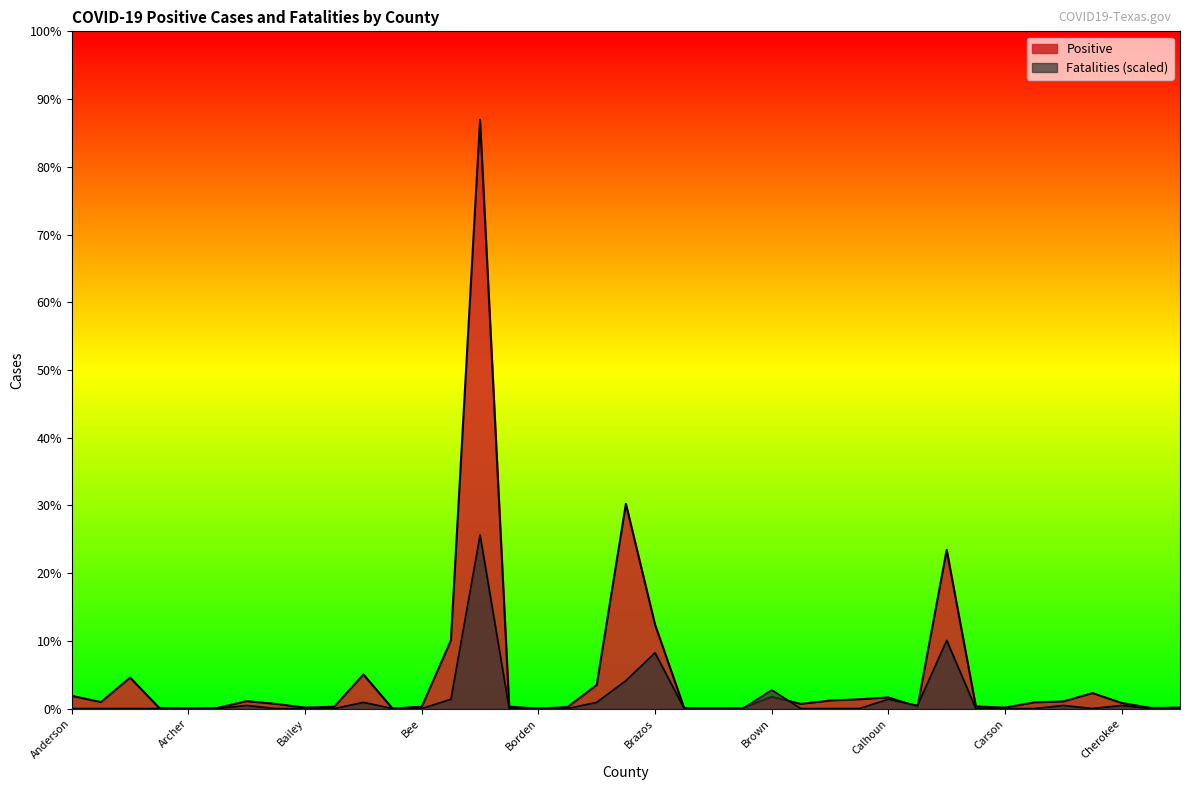

Which series has the largest range (max minus min)?

Positive